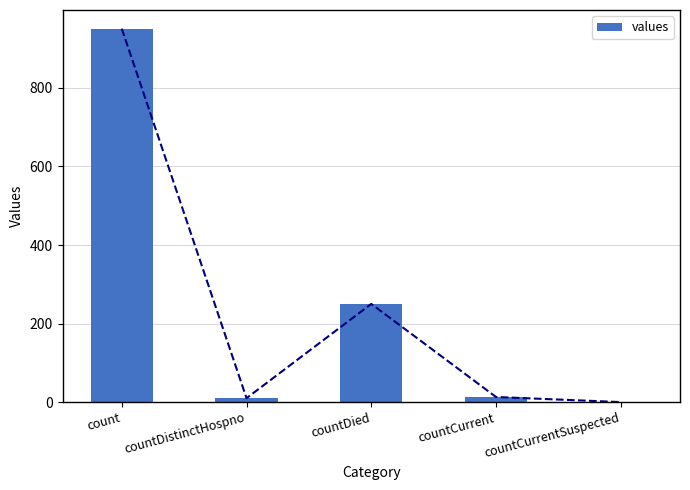

How many values exceed 13?

2